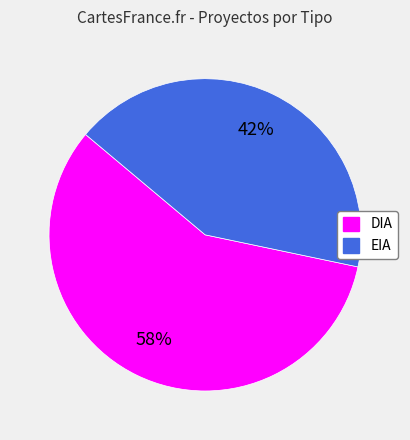

To the nearest percent, what portion does EIA represent?

42%